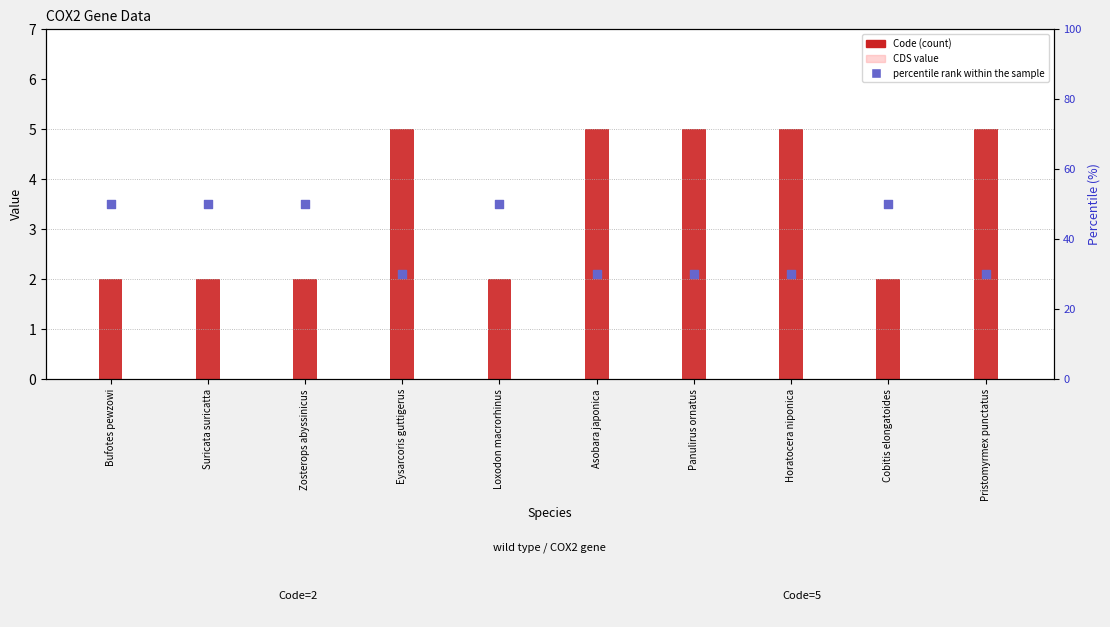

Which series has the widest spread of Y values?

percentile rank within the sample